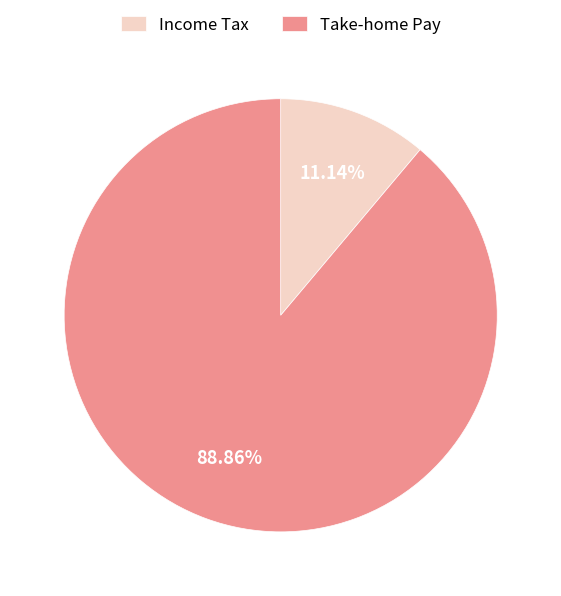

Combined, do Take-home Pay and Income Tax account for over 50%?

Yes